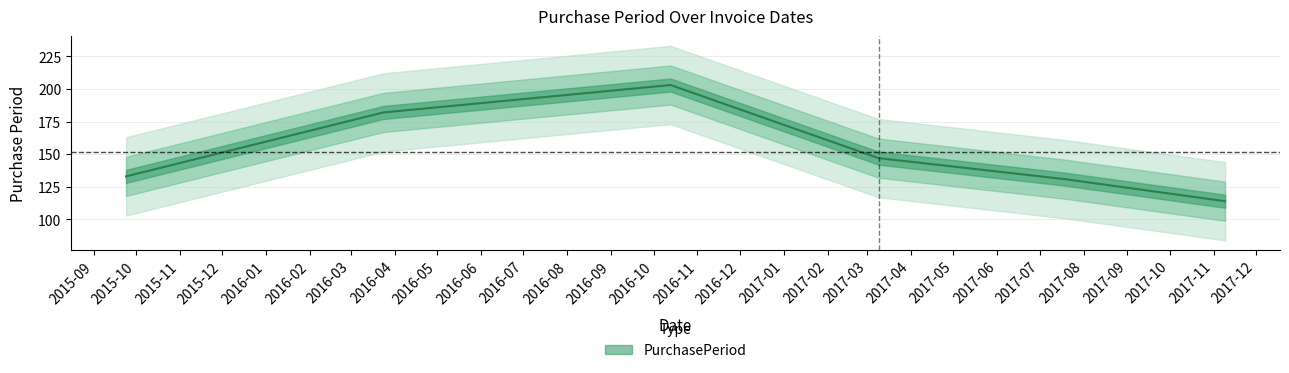

At which category does the chart reach its peak across all series?

2016-10-13